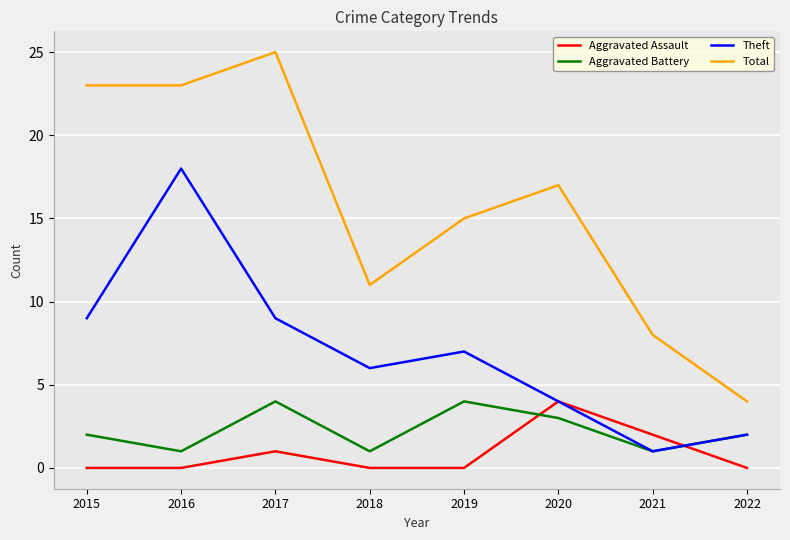

The Aggravated Battery series shows 2 at 2021. True or false?

False